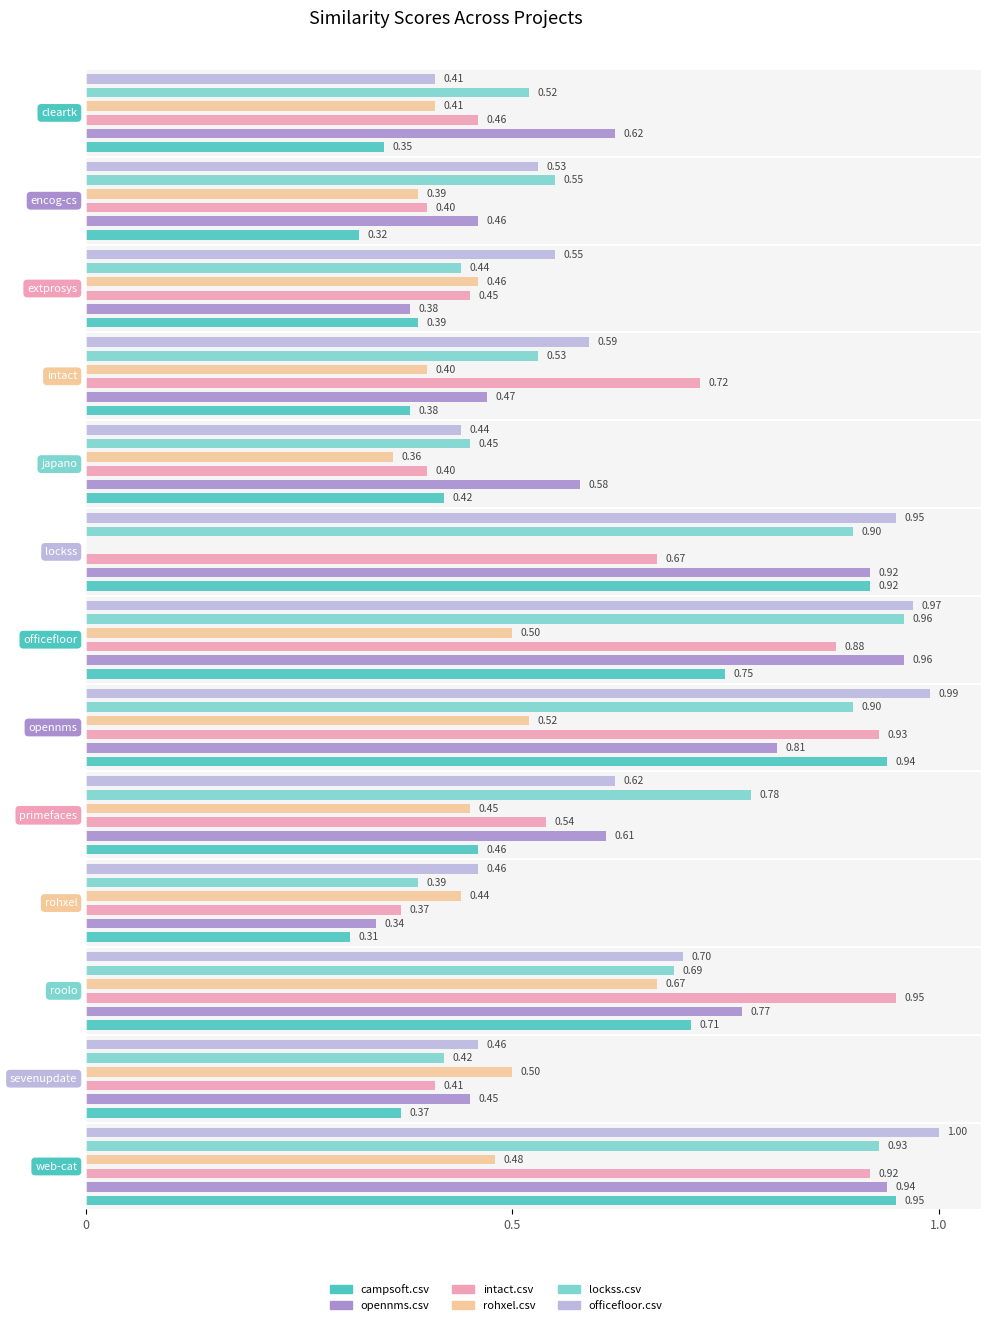

How many data points in rohxel.csv are above 0?

12